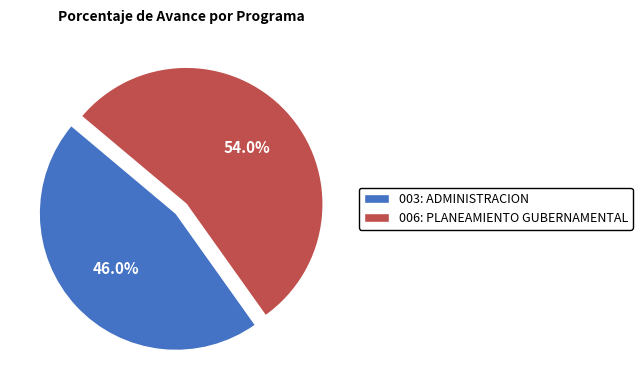

Rank the categories by value from highest to lowest.

006: PLANEAMIENTO GUBERNAMENTAL, 003: ADMINISTRACION